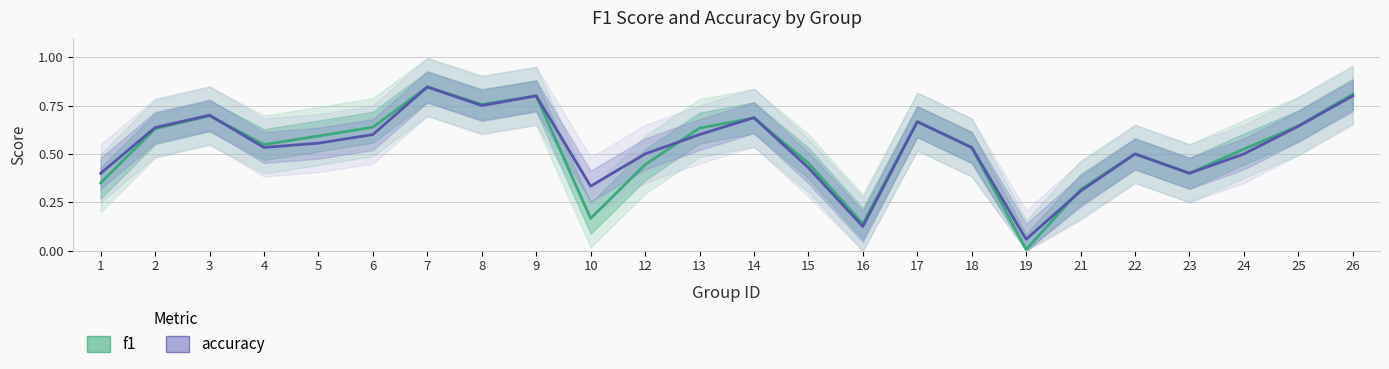

Count the number of data series in this chart.

2